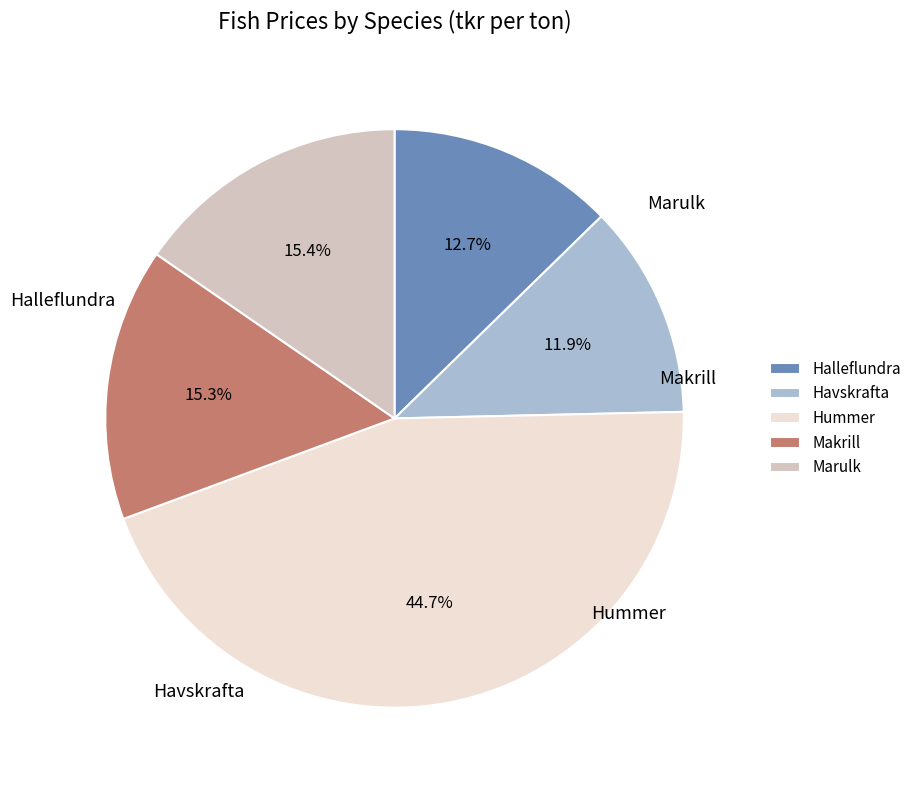

Is Havskrafta the majority of the pie?

No